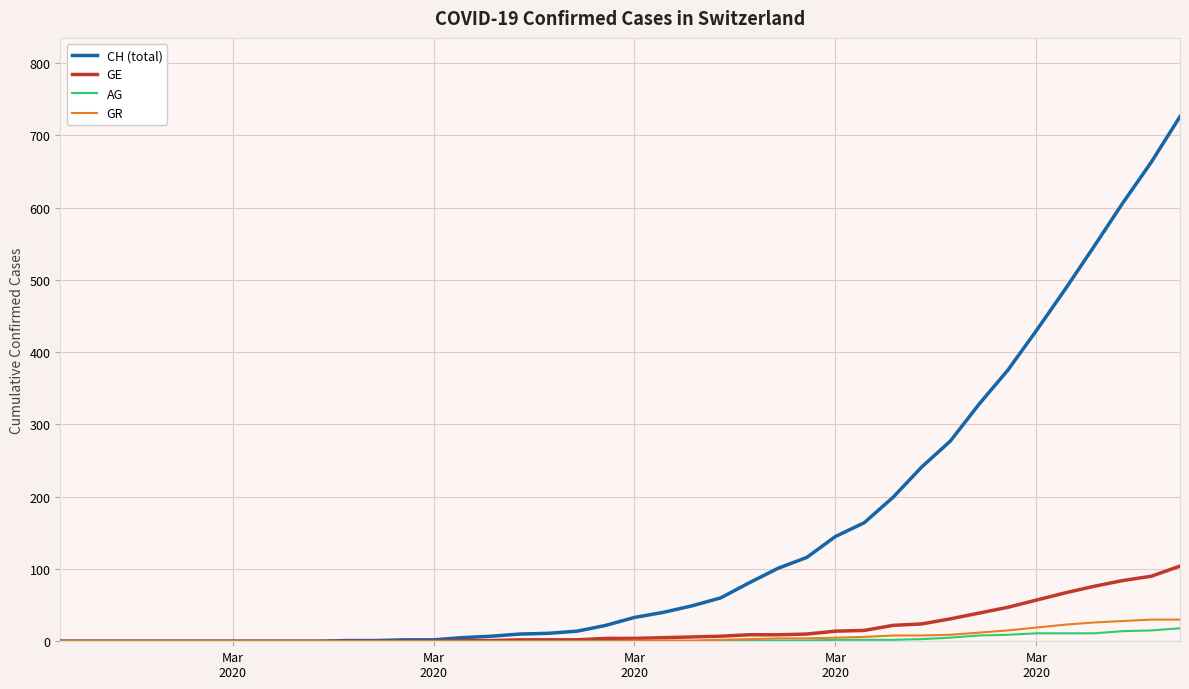

What is the difference between the maximum and minimum values in the AG series?

18